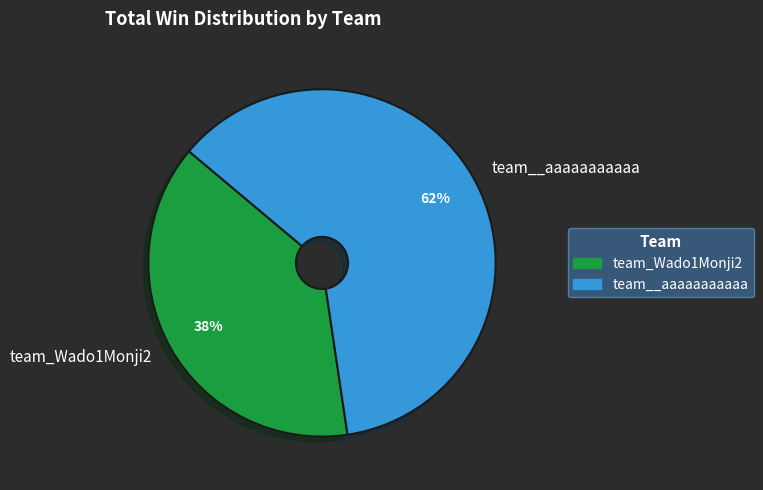

Which category has the biggest portion of the pie?

team__aaaaaaaaaaa